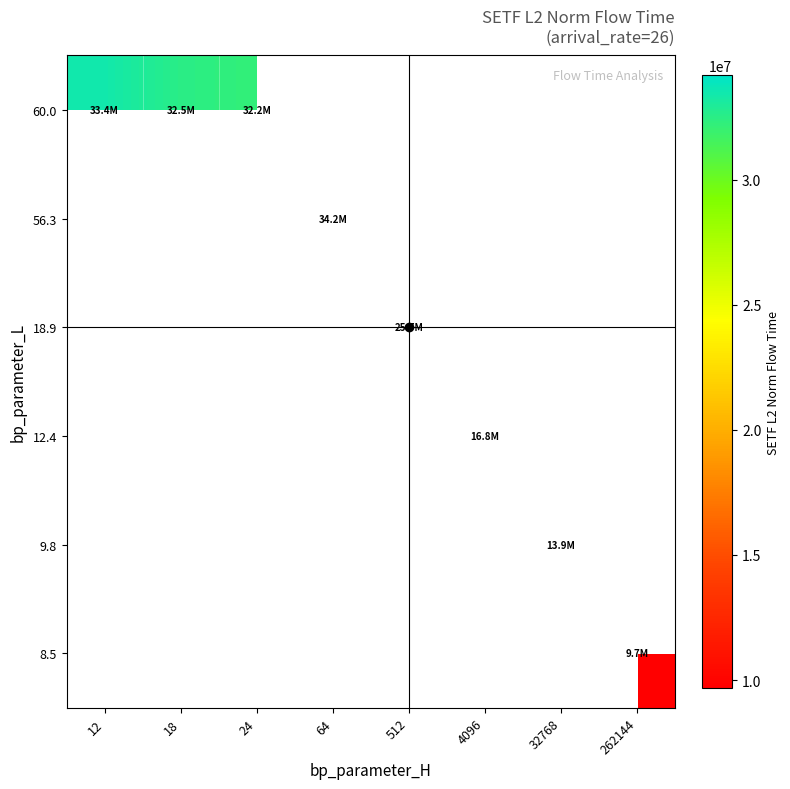

The 56.3 series shows 45239017.9 at 64. True or false?

False